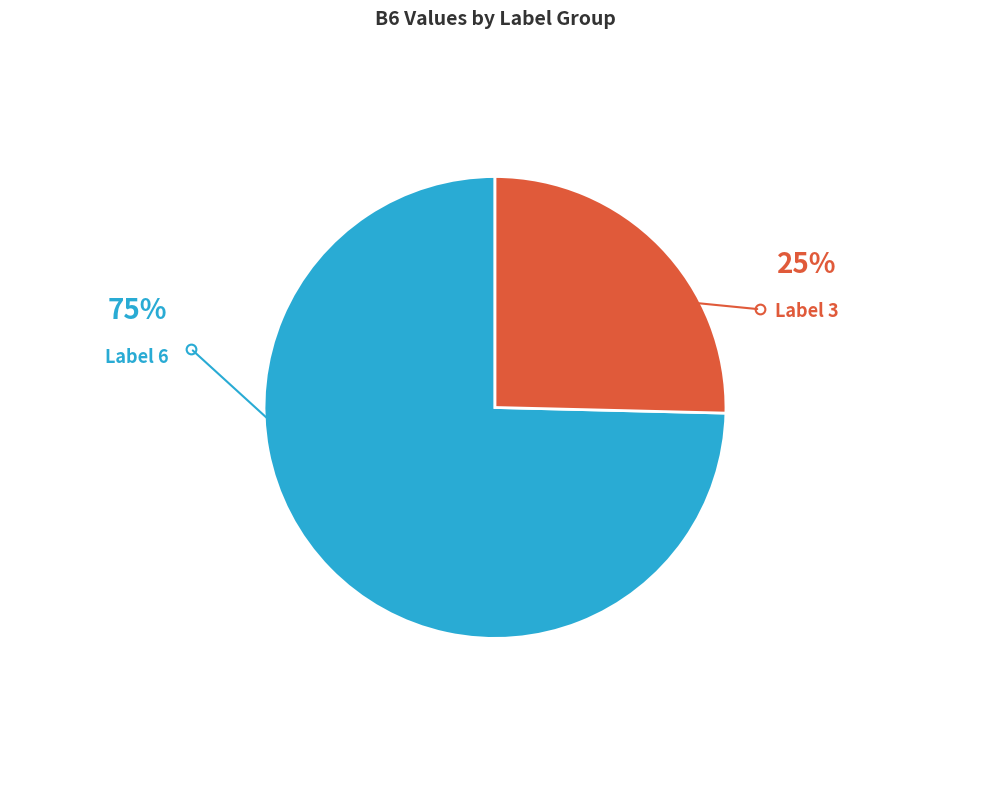

How many slices are in this pie chart?

2